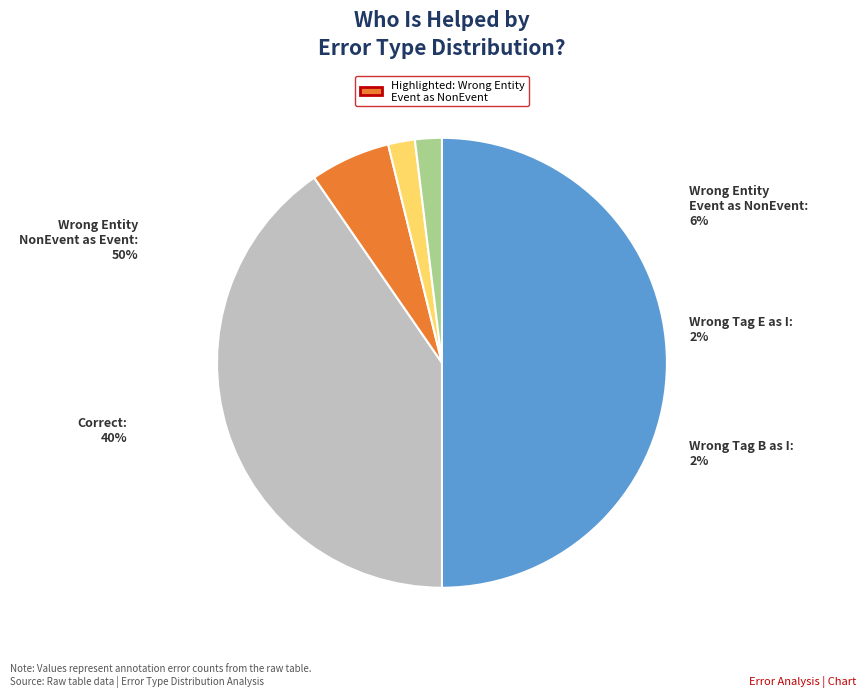

Which category has the biggest portion of the pie?

Wrong_Entity_NonEvent_as_Event